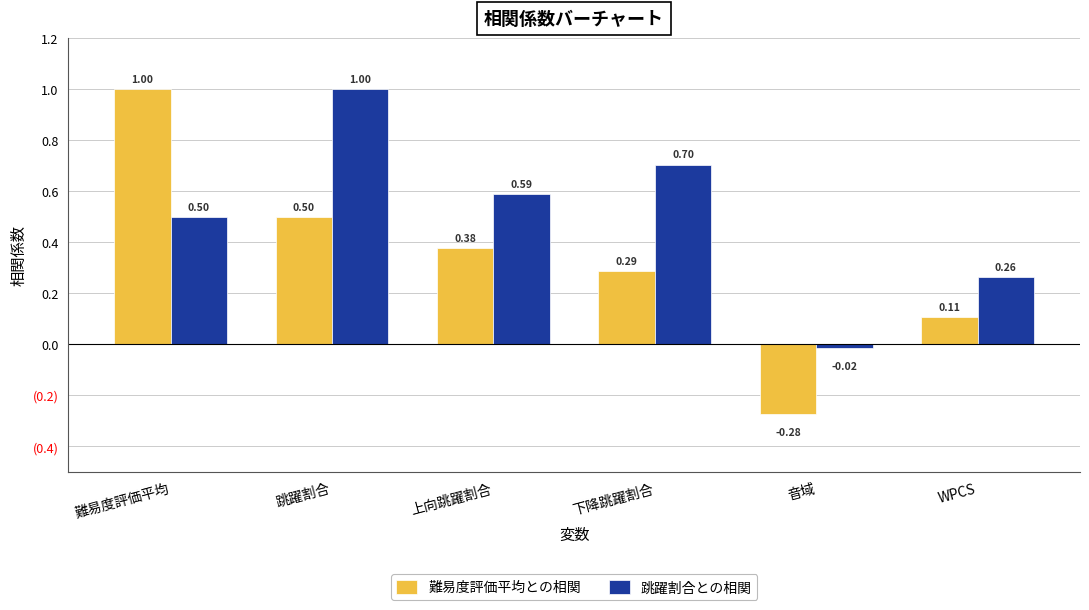

Which series has the largest range (max minus min)?

難易度評価平均との相関